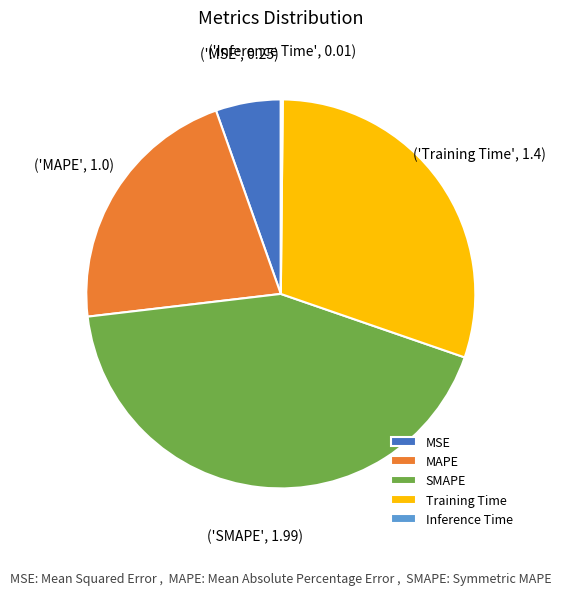

Which category has the biggest portion of the pie?

SMAPE